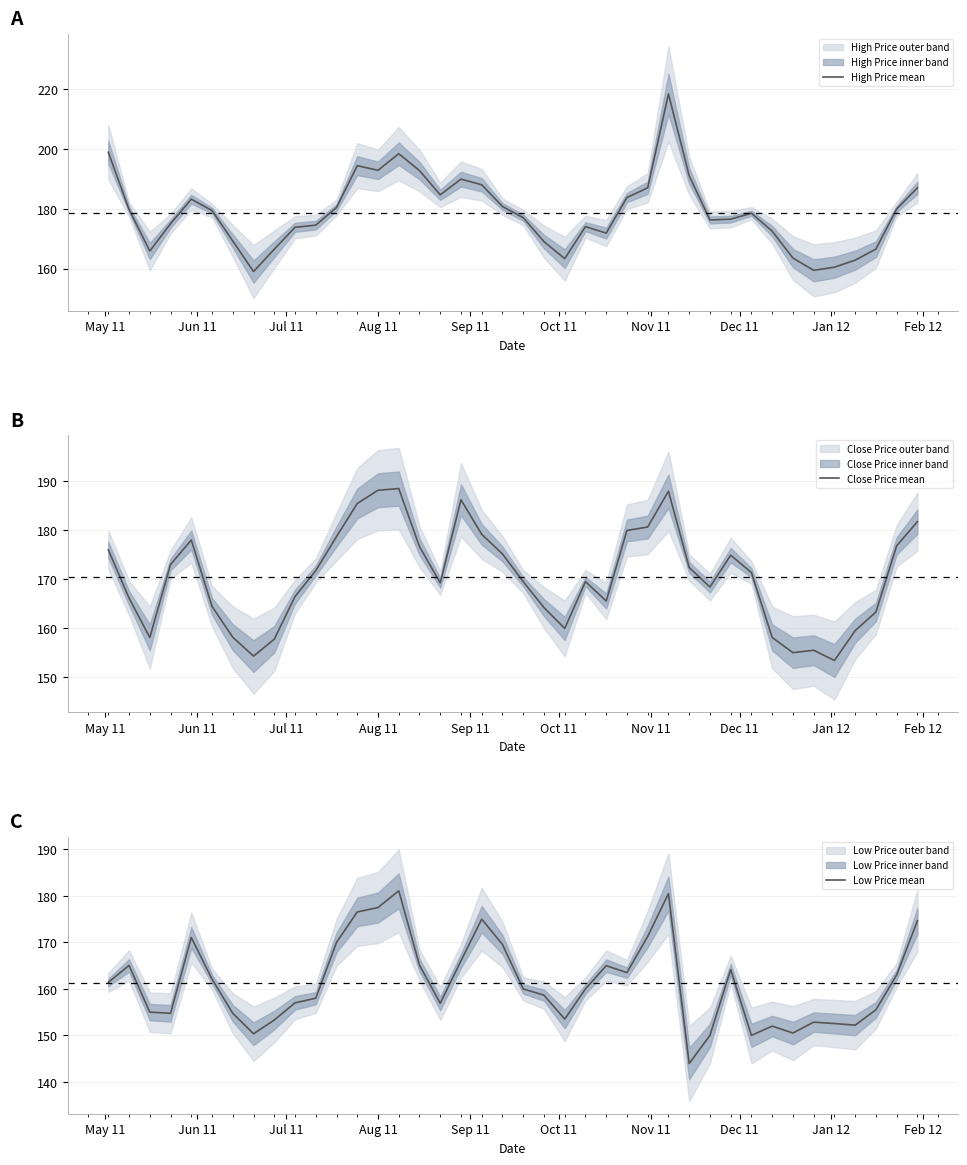

At how many categories does at least one series exceed 185?

11